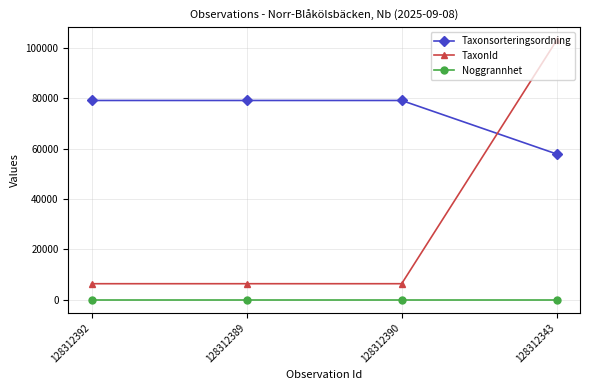

What is the difference between the highest and lowest values at 128312392?

79095